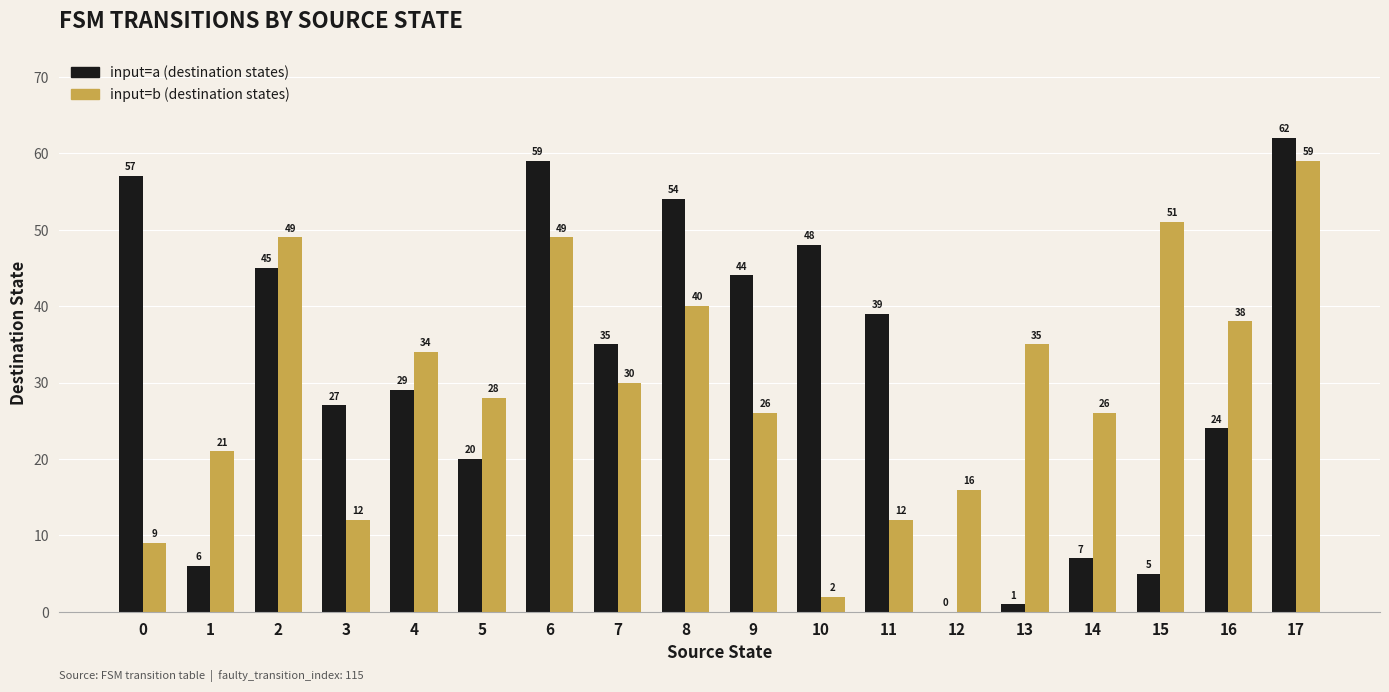

What is the total value across all series at 15?

56